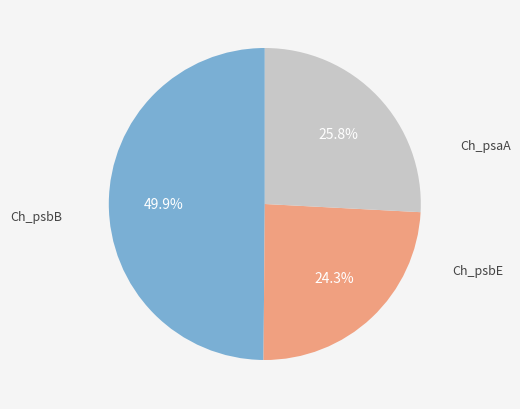

Count the number of slices in the pie.

3